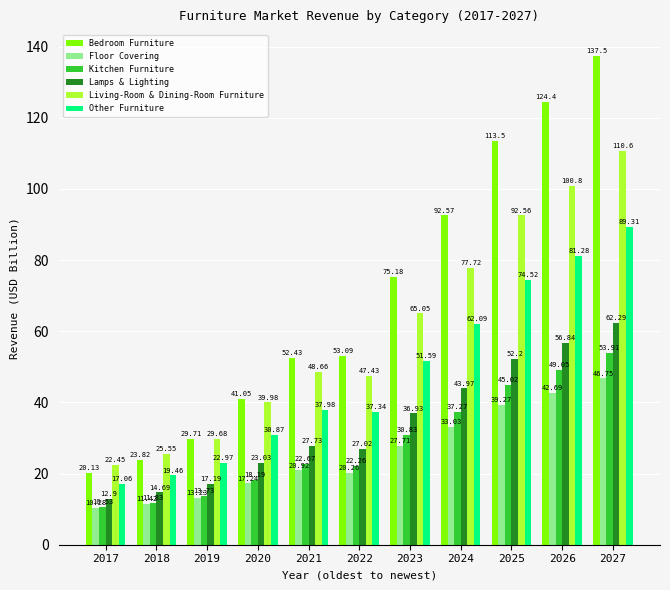

What is the sum of the Living-Room & Dining-Room Furniture values at 2023 and 2018?

90.6